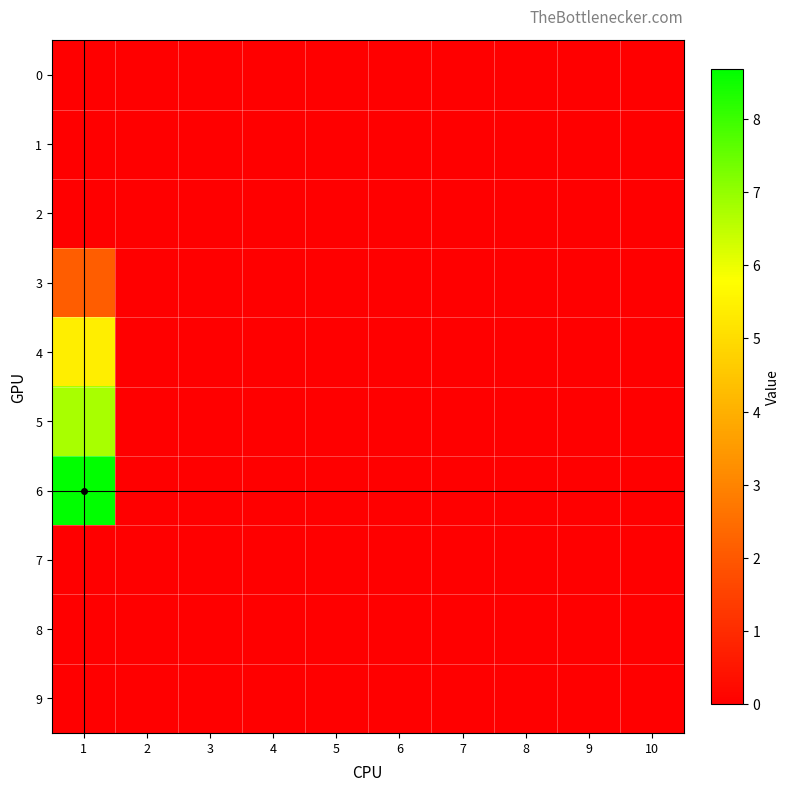

Reading left to right, extract all data points from this chart.

0: 1=0.0	2=0.0	3=0.0	4=0.0	5=0.0	6=0.0	7=0.0	8=0.0	9=0.0	10=0.0
1: 1=0.0	2=0.0	3=0.0	4=0.0	5=0.0	6=0.0	7=0.0	8=0.0	9=0.0	10=0.0
2: 1=0.0	2=0.0	3=0.0	4=0.0	5=0.0	6=0.0	7=0.0	8=0.0	9=0.0	10=0.0
3: 1=2.1	2=0.0	3=0.0	4=0.0	5=0.0	6=0.0	7=0.0	8=0.0	9=0.0	10=0.0
4: 1=5.4	2=0.0	3=0.0	4=0.0	5=0.0	6=0.0	7=0.0	8=0.0	9=0.0	10=0.0
5: 1=6.8	2=0.0	3=0.0	4=0.0	5=0.0	6=0.0	7=0.0	8=0.0	9=0.0	10=0.0
6: 1=8.7	2=0.0	3=0.0	4=0.0	5=0.0	6=0.0	7=0.0	8=0.0	9=0.0	10=0.0
7: 1=0.0	2=0.0	3=0.0	4=0.0	5=0.0	6=0.0	7=0.0	8=0.0	9=0.0	10=0.0
8: 1=0.0	2=0.0	3=0.0	4=0.0	5=0.0	6=0.0	7=0.0	8=0.0	9=0.0	10=0.0
9: 1=0.0	2=0.0	3=0.0	4=0.0	5=0.0	6=0.0	7=0.0	8=0.0	9=0.0	10=0.0